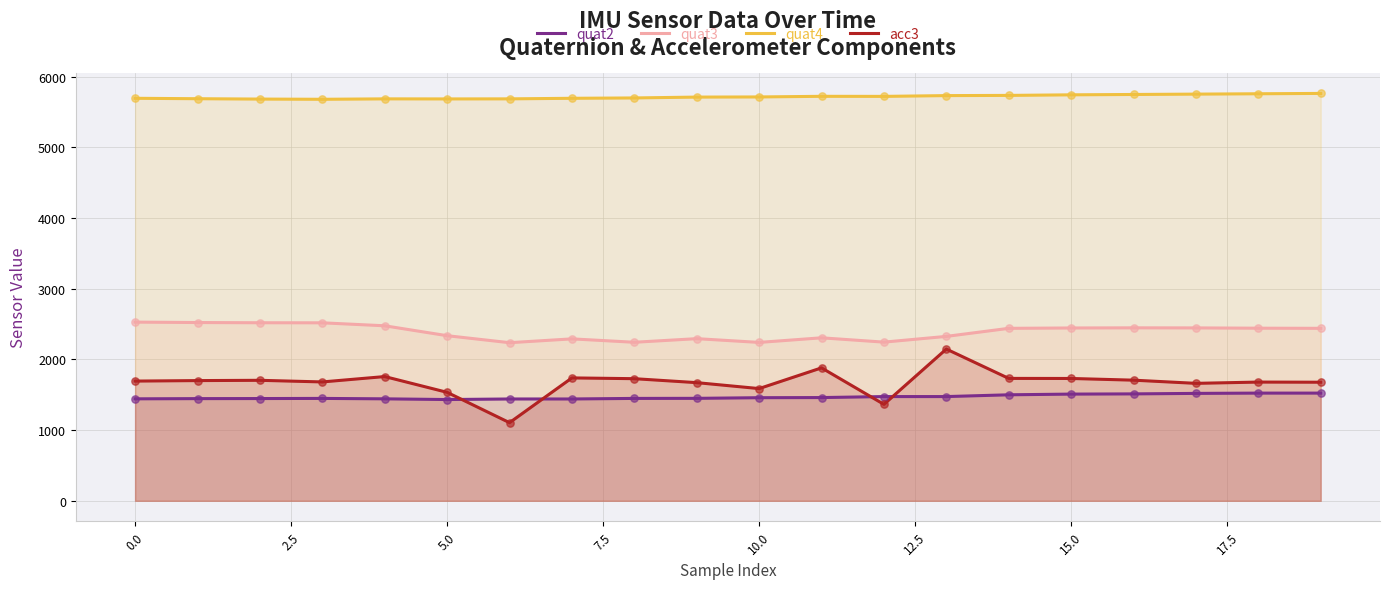

Which series has the largest total across all categories?

quat4